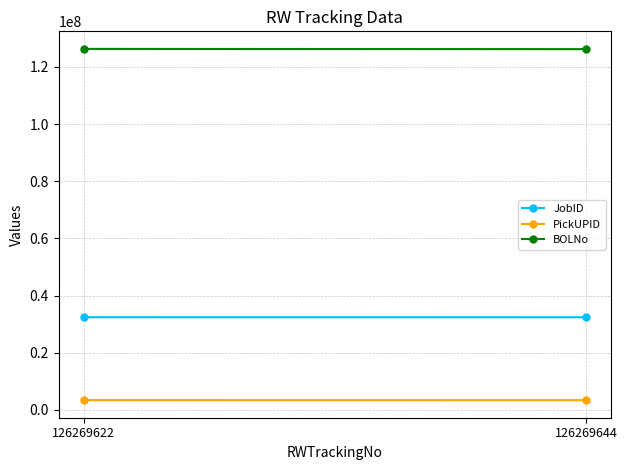

What is the approximate value of BOLNo at 126269622, to the nearest 50?

126269650